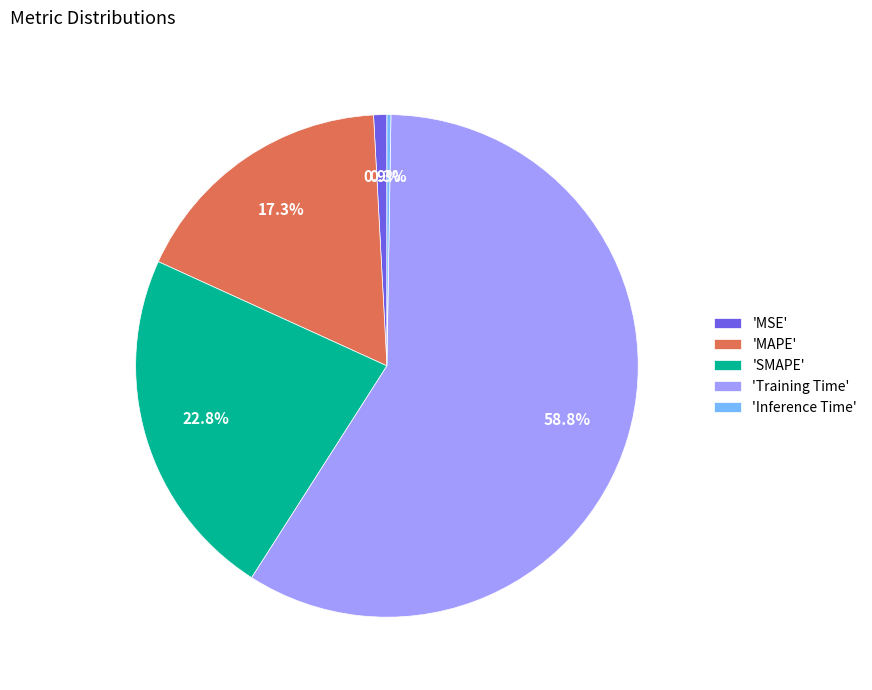

Is 'Training Time' the majority of the pie?

Yes